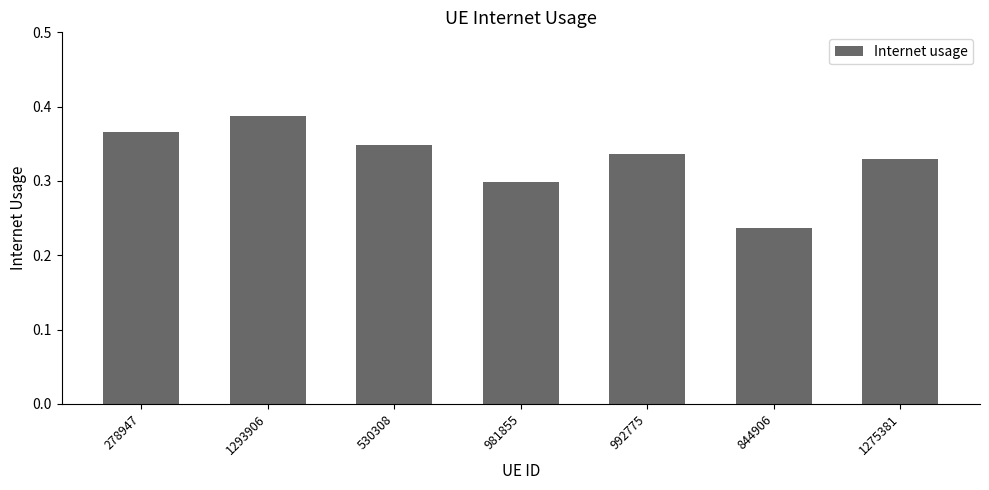

Rank the categories by value from lowest to highest.

844906, 981855, 1275381, 992775, 530308, 278947, 1293906